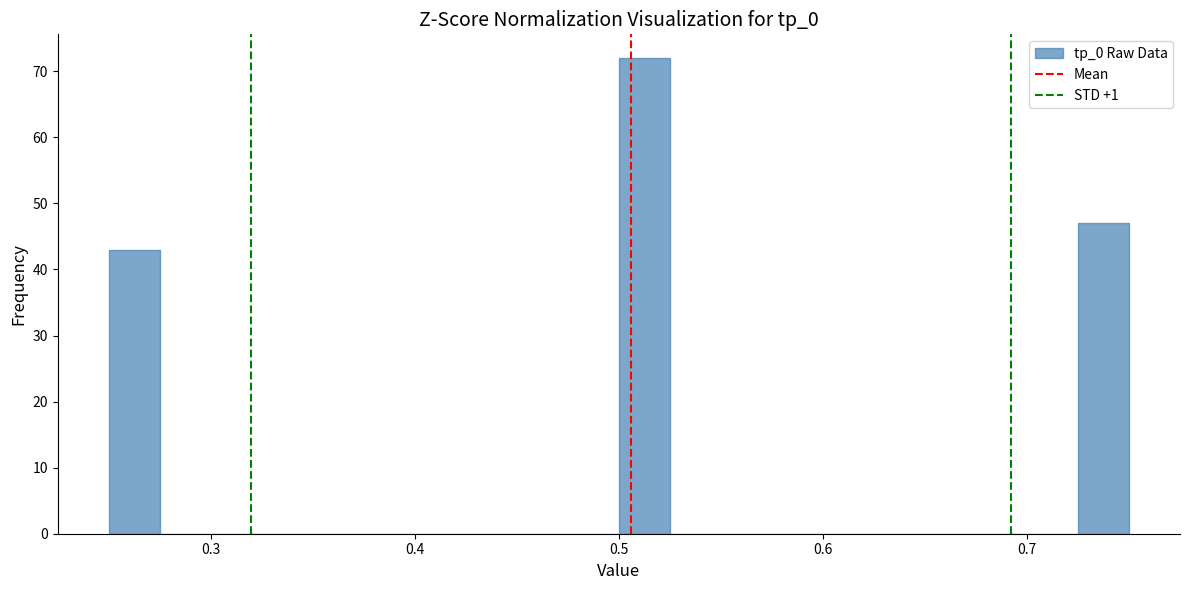

Read against the x-axis, roughly where is the centre of the tallest bar?

0.51